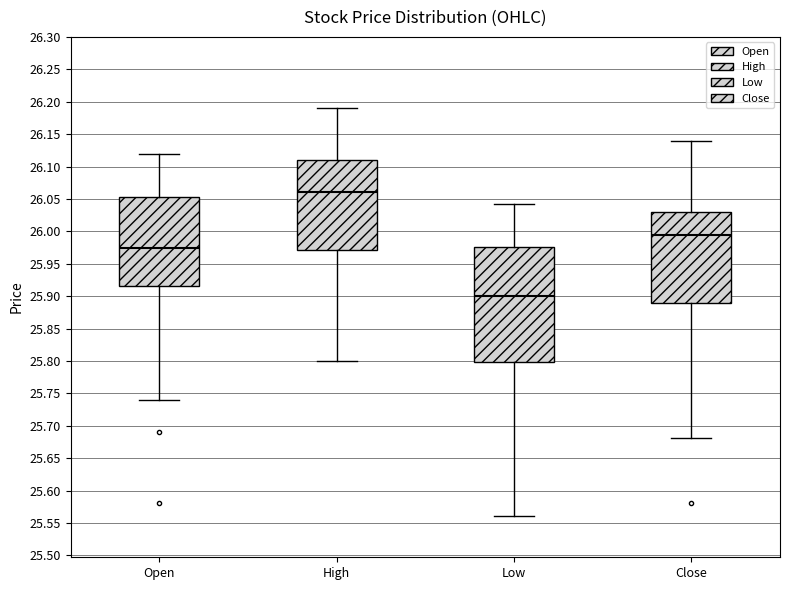

Reading left to right, read every box against the y-axis: the position of its median line, the range the box covers, and the ends of its whiskers. The values are not printed on the chart, so give them approximately, as read against the axis.

Open: median 25.975, box 25.915 to 26.055, whiskers 25.740 to 26.120
High: median 26.060, box 25.970 to 26.110, whiskers 25.800 to 26.190
Low: median 25.900, box 25.800 to 25.975, whiskers 25.560 to 26.045
Close: median 25.995, box 25.890 to 26.030, whiskers 25.680 to 26.140